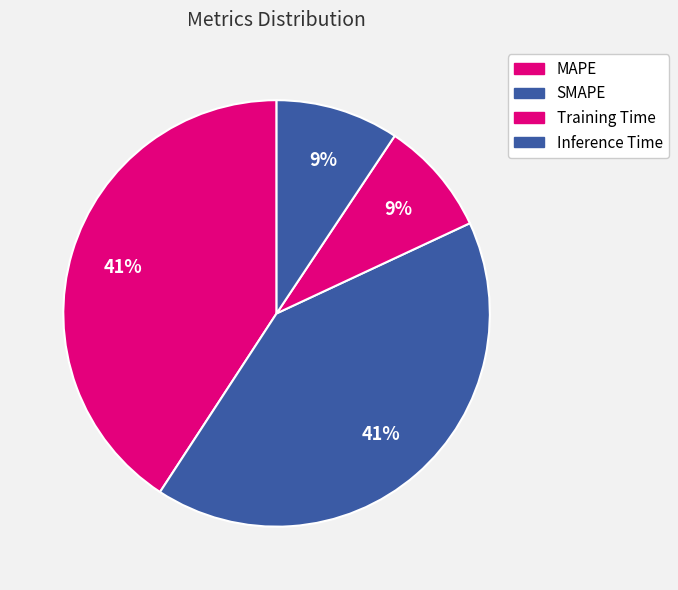

What is the largest slice in the pie chart?

SMAPE